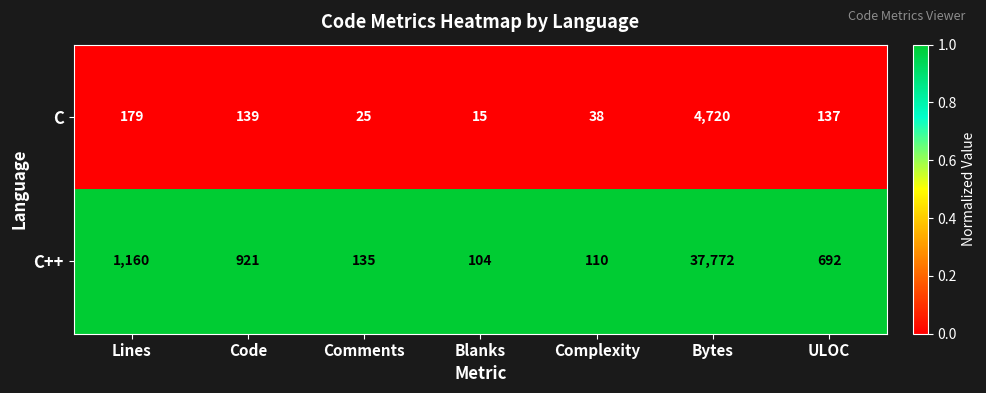

Which series has the largest range (max minus min)?

C++